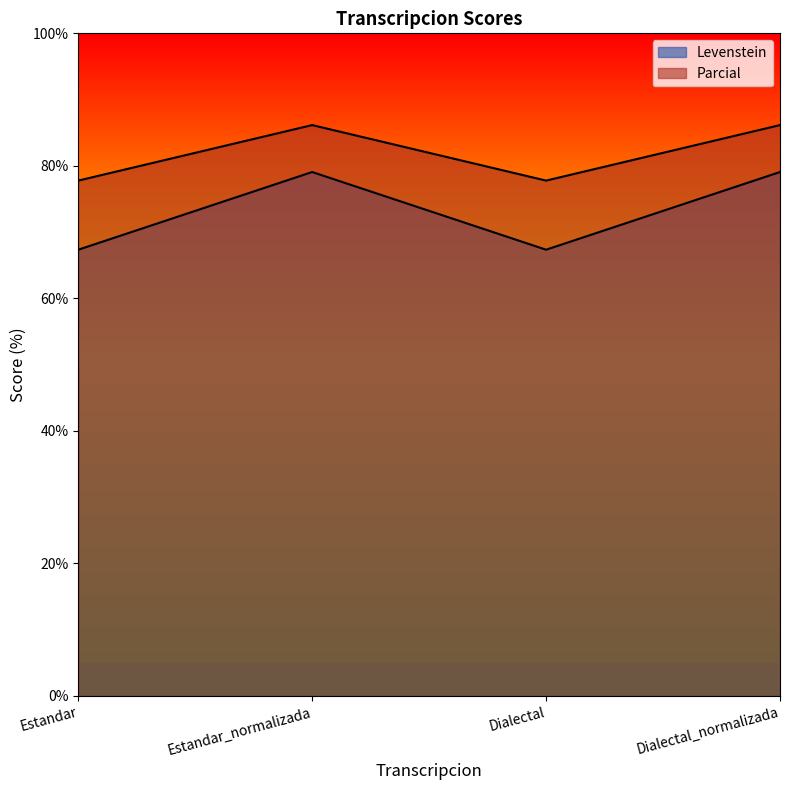

At how many categories does at least one series exceed 71?

4